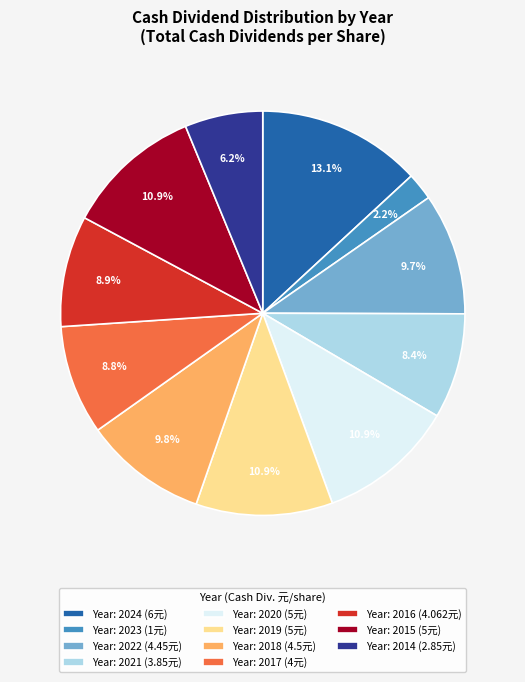

Is the sum of Year: 2019 (5元) and Year: 2017 (4元) greater than half?

No